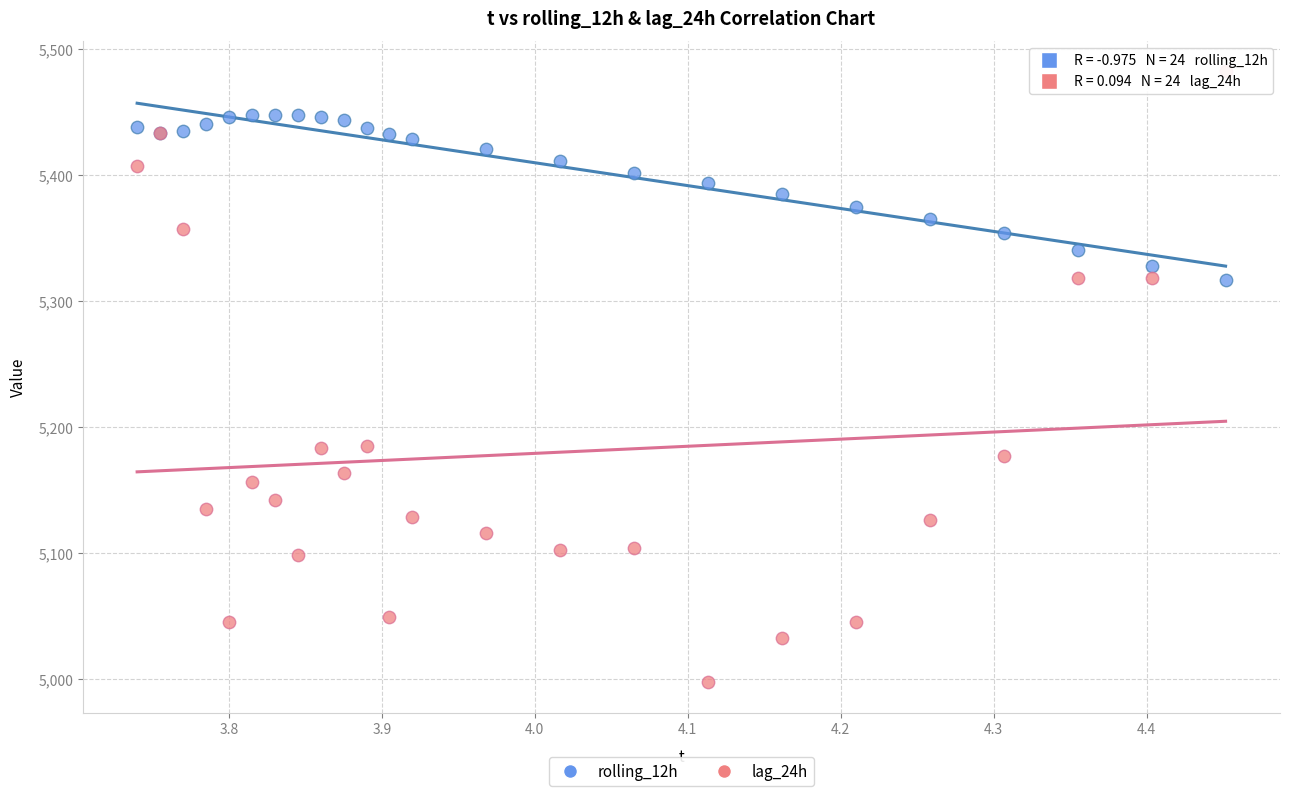

What are all the series names shown in the legend?

rolling_12h, lag_24h